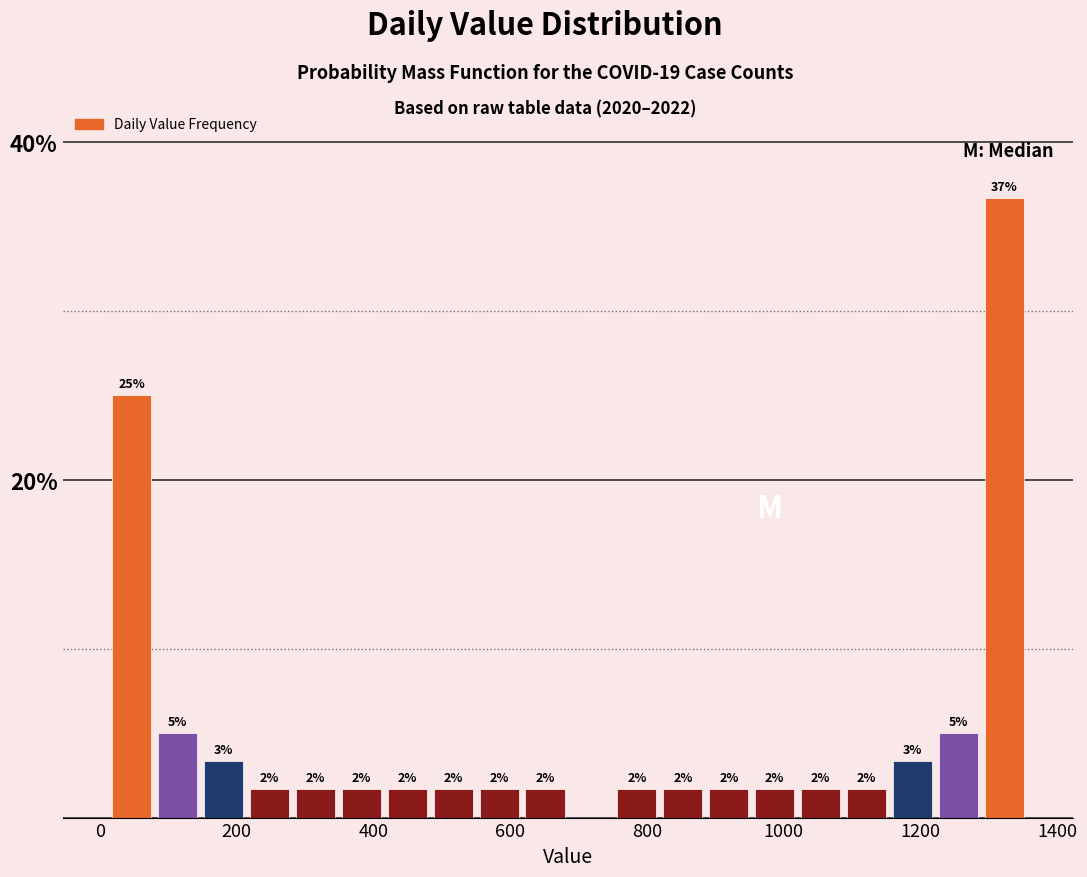

Read against the x-axis, roughly where is the centre of the tallest bar?

1320